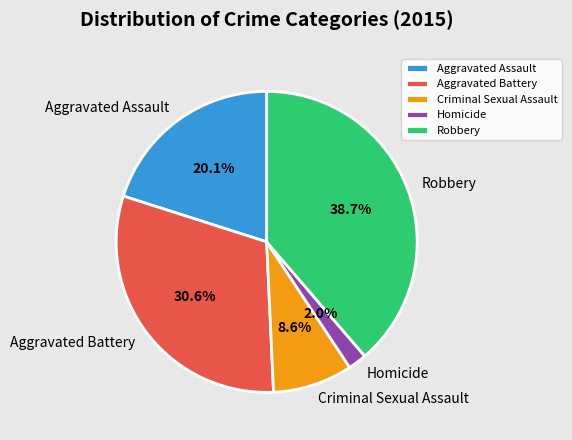

True or false: Aggravated Assault accounts for 32% of the total.

False